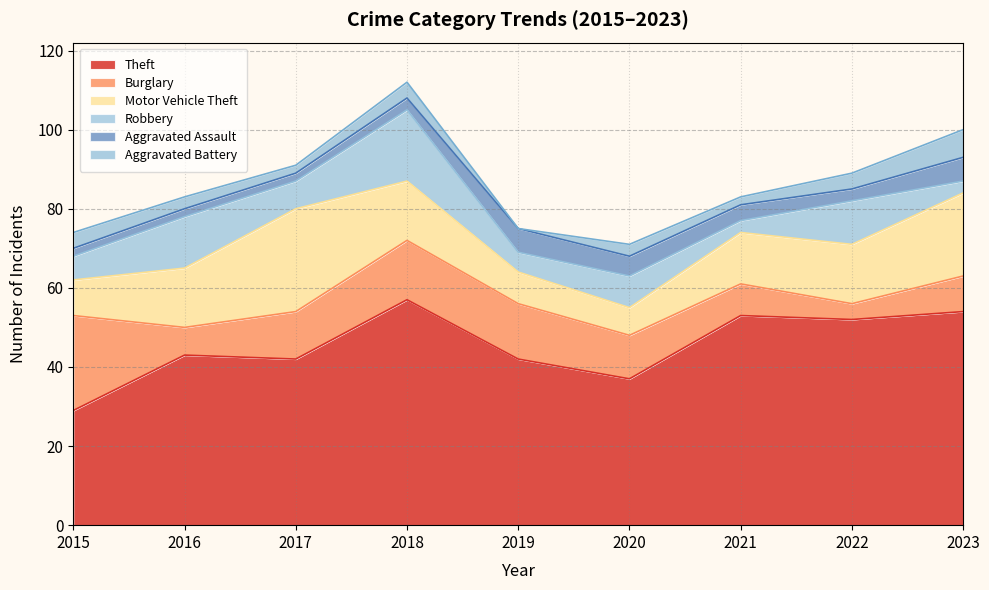

Reading left to right, what are all the values shown in this chart?

Theft: 2015=29	2016=43	2017=42	2018=57	2019=42	2020=37	2021=53	2022=52	2023=54
Burglary: 2015=24	2016=7	2017=12	2018=15	2019=14	2020=11	2021=8	2022=4	2023=9
Motor Vehicle Theft: 2015=9	2016=15	2017=26	2018=15	2019=8	2020=7	2021=13	2022=15	2023=21
Robbery: 2015=6	2016=13	2017=7	2018=18	2019=5	2020=8	2021=3	2022=11	2023=3
Aggravated Assault: 2015=2	2016=2	2017=2	2018=3	2019=6	2020=5	2021=4	2022=3	2023=6
Aggravated Battery: 2015=4	2016=3	2017=2	2018=4	2019=0	2020=3	2021=2	2022=4	2023=7